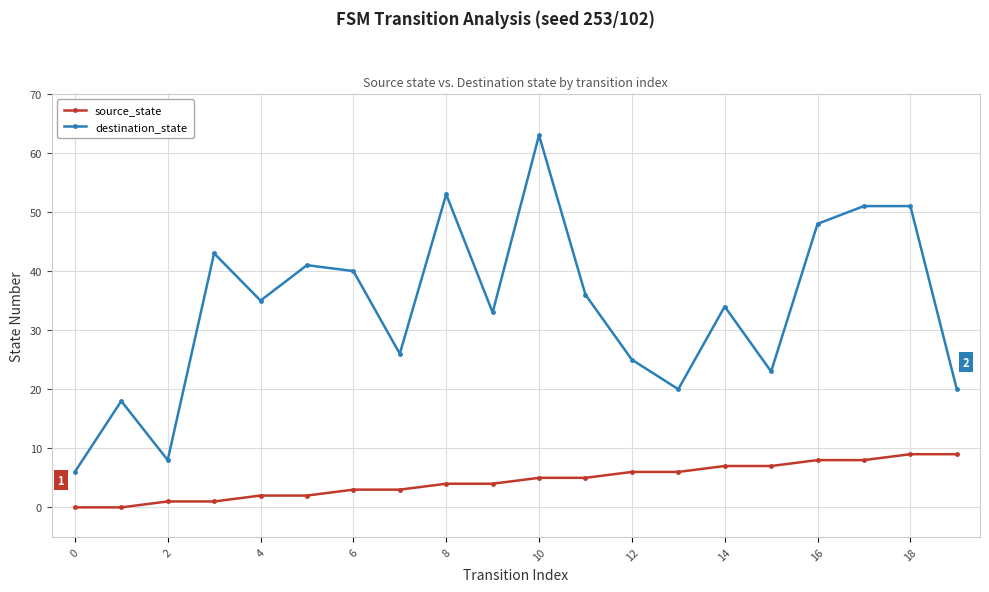

Which series has the largest total across all categories?

destination_state